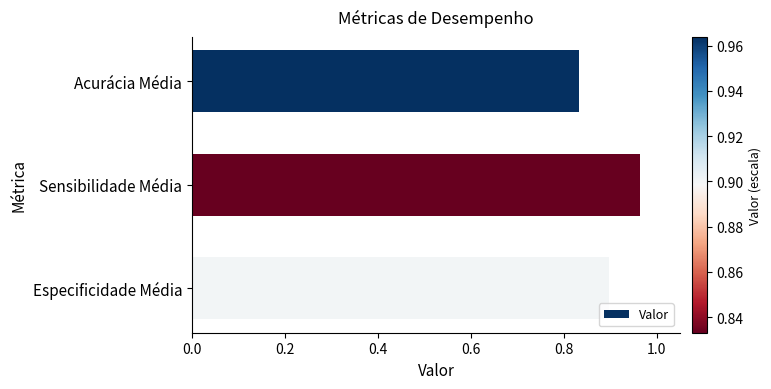

How many values are between 0 and 1?

3